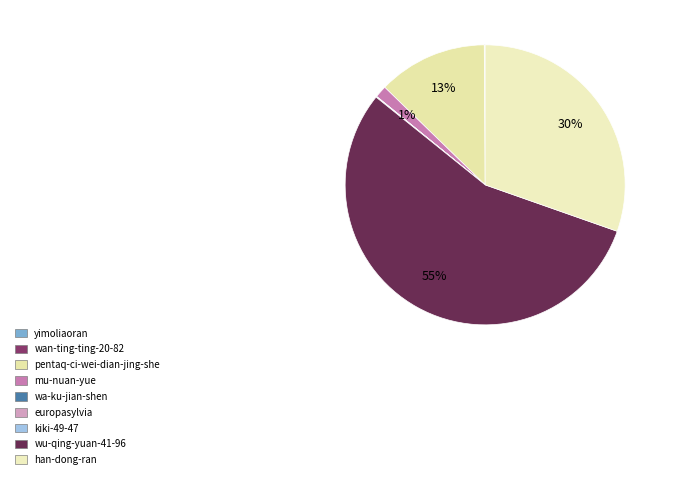

Which slice is the largest?

wu-qing-yuan-41-96